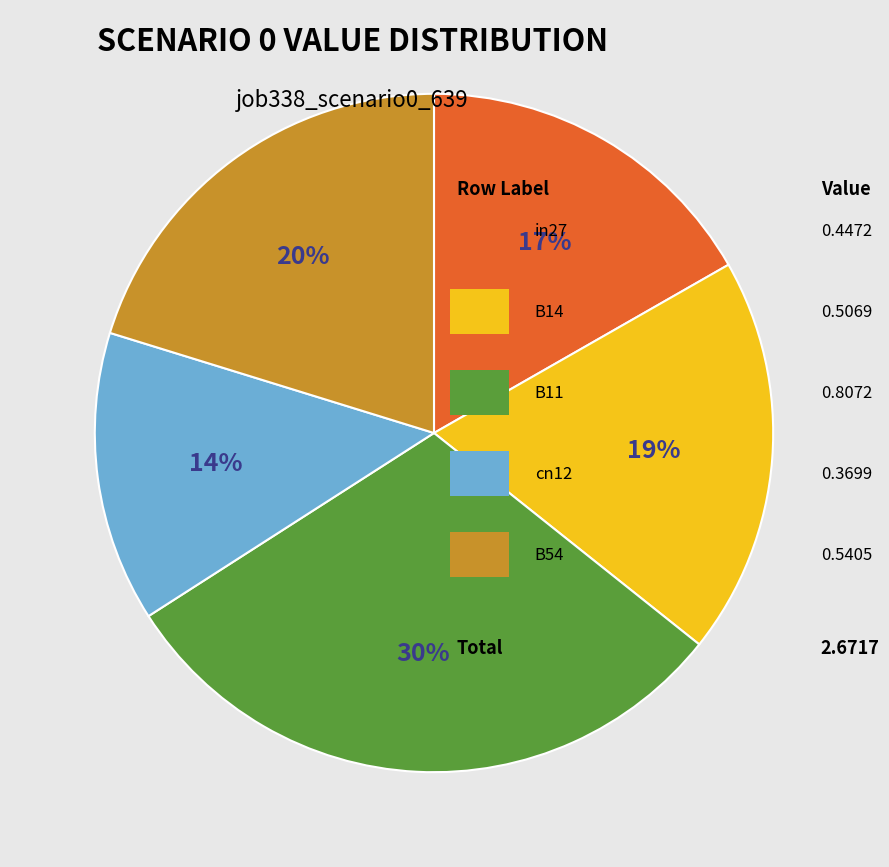

To the nearest percent, what is the difference between the largest and smallest slice percentages?

16%